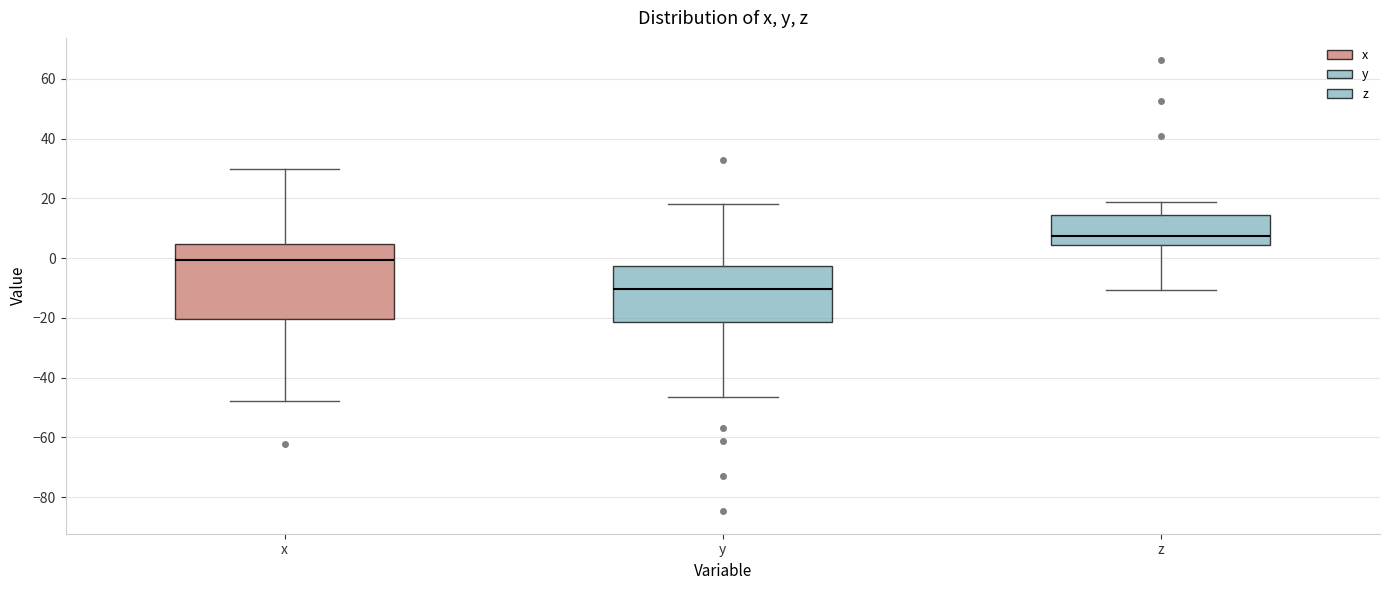

Reading left to right, transcribe this box plot: for each box, give where its median line is, the range the box spans, and where its two whiskers end, as read against the y-axis. The values are not printed on the chart, so give them approximately, as read against the axis.

x: median 0, box -20 to 4, whiskers -48 to 30
y: median -10, box -22 to -2, whiskers -46 to 18
z: median 8, box 4 to 14, whiskers -10 to 18